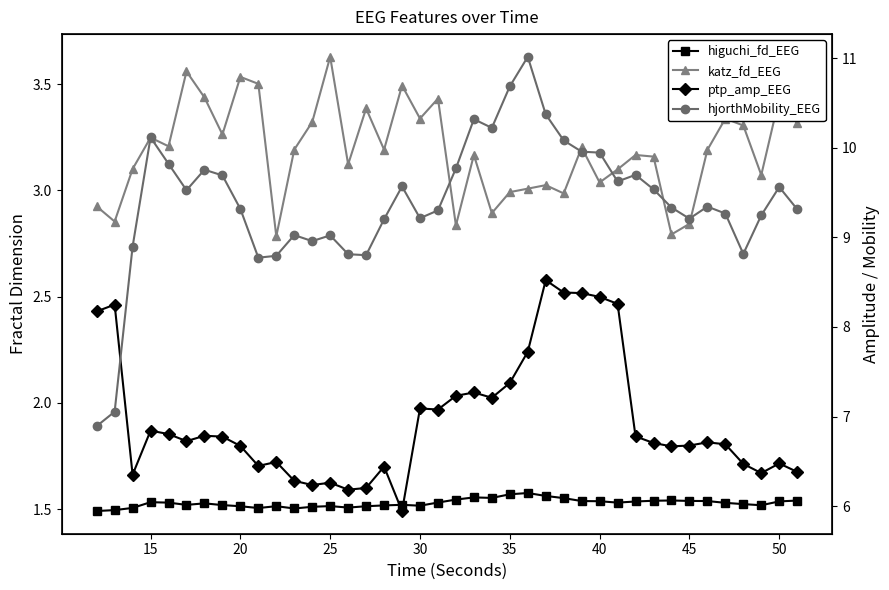

What is the value of the ptp_amp_EEG point at the 39th from the left?

6.5